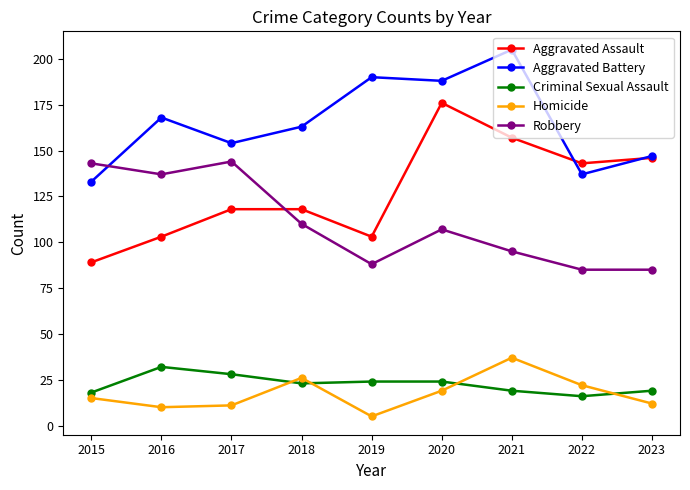

What is the value of the Robbery point at the 1st from the left?

143